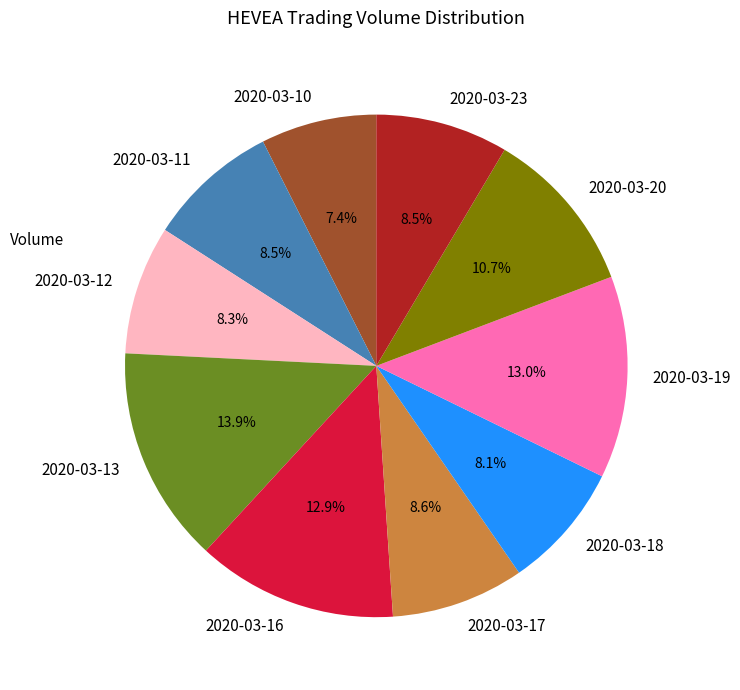

How many segments does this pie chart have?

10